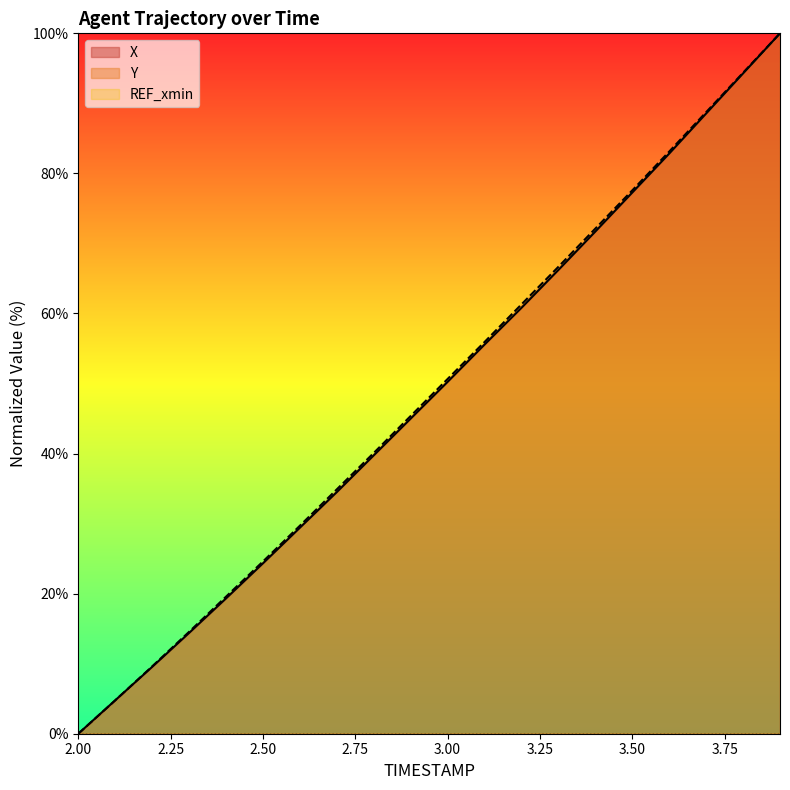

Rank the series by their maximum value, from lowest to highest.

X, Y